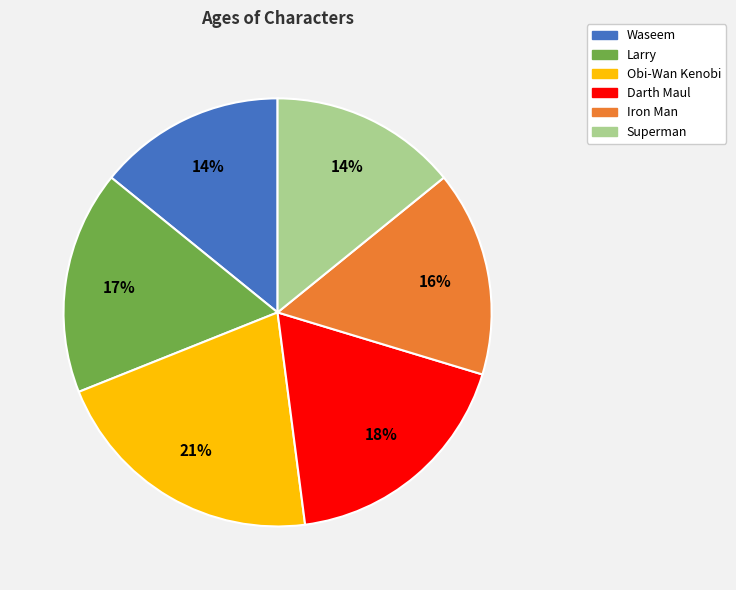

Which has a higher value, Iron Man or Obi-Wan Kenobi?

Obi-Wan Kenobi